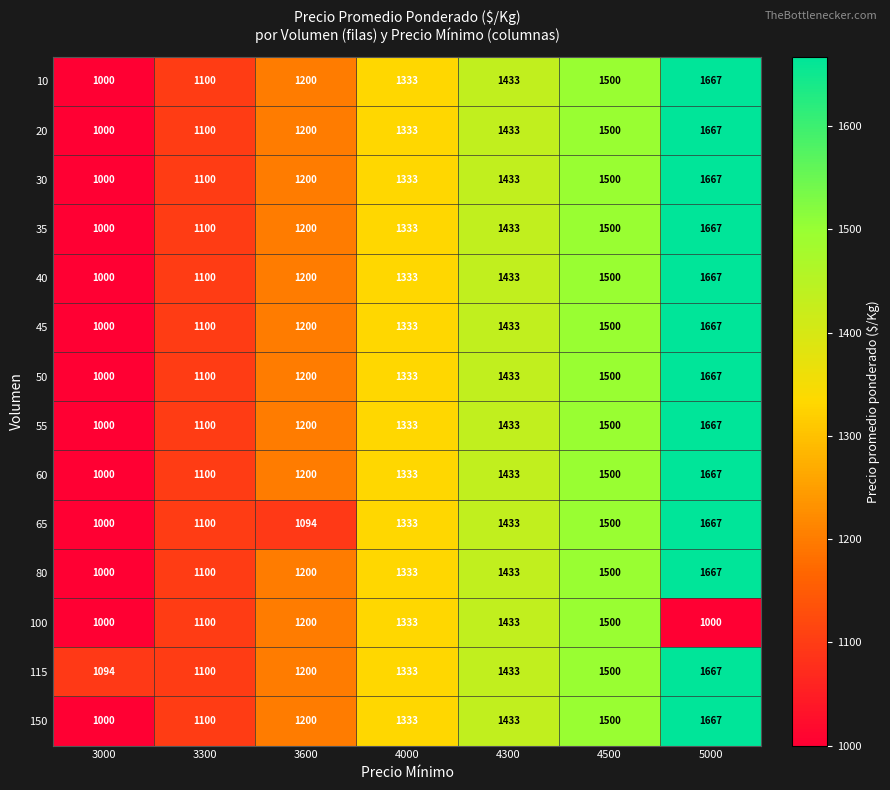

At which label is 10 closest to 1333?

4000